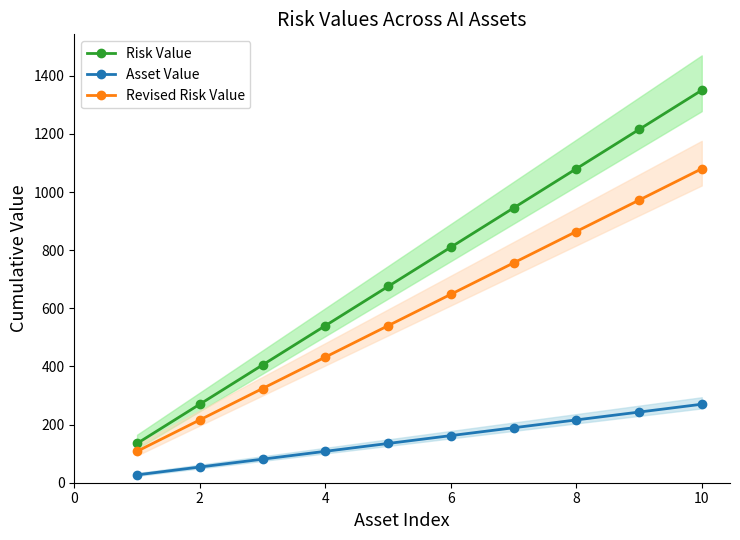

True or false: Risk Value has more than 1 interior local peaks.

False